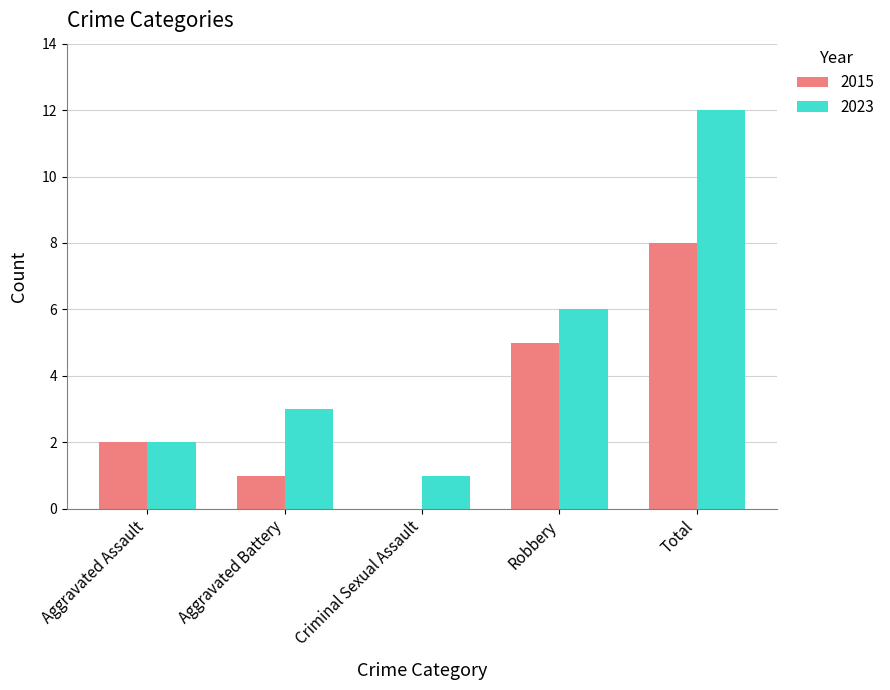

Which series has the widest spread of values?

2023